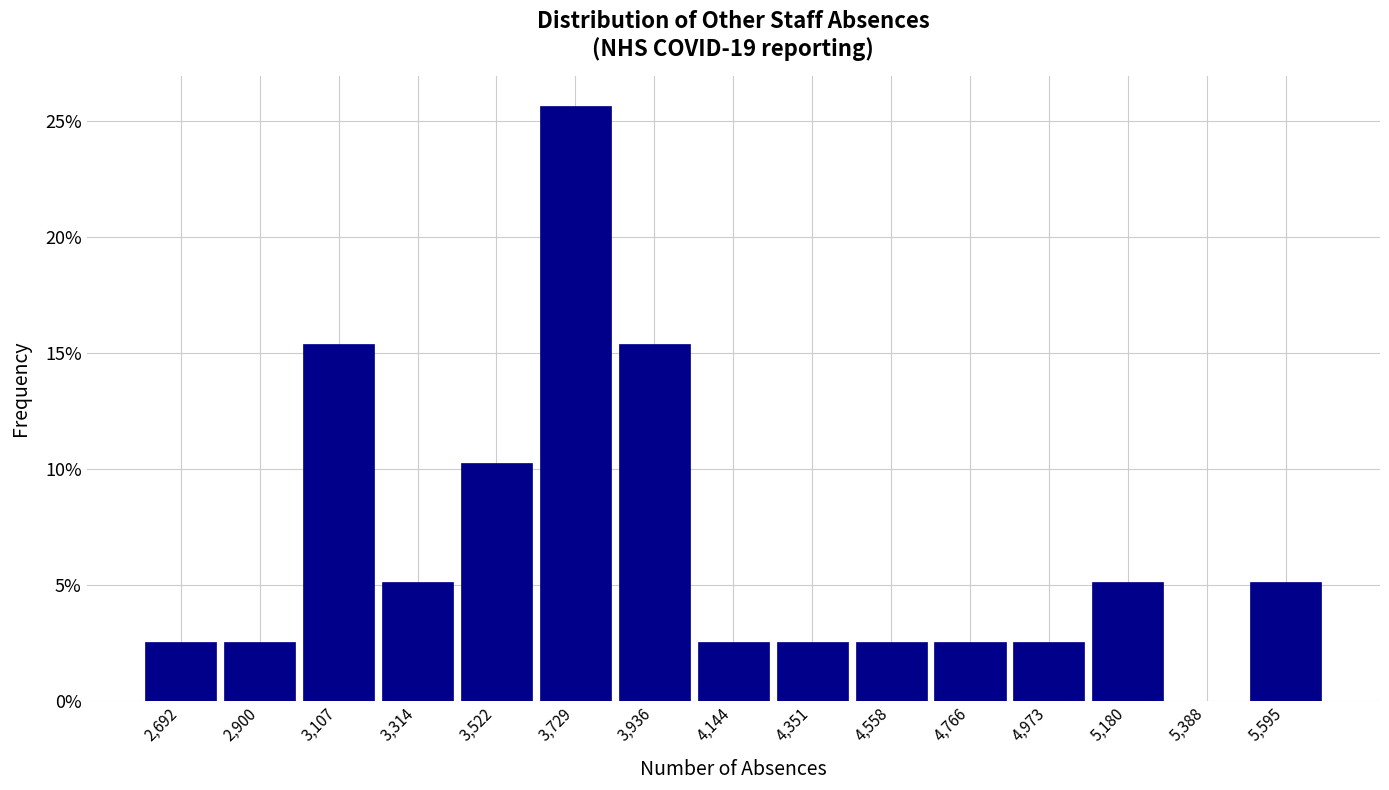

Which range on the x-axis has the tallest bar?

3650 to 3850